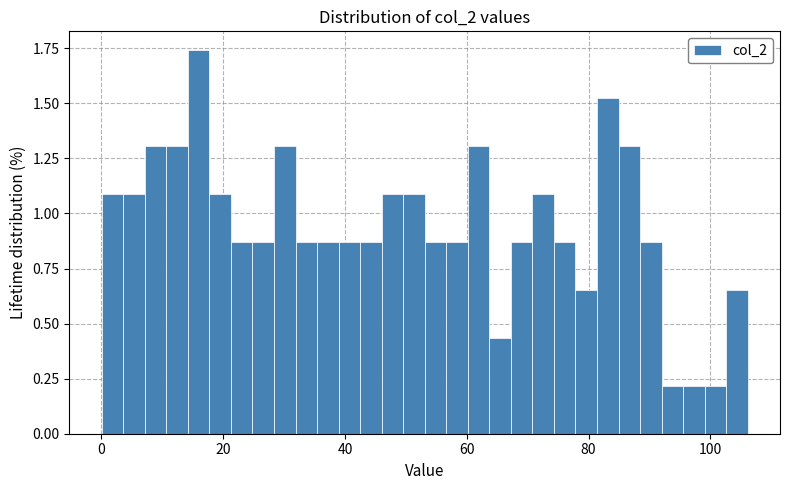

Around what value on the x-axis is the tallest bar? Give the approximate position of its centre, as read against the axis.

16